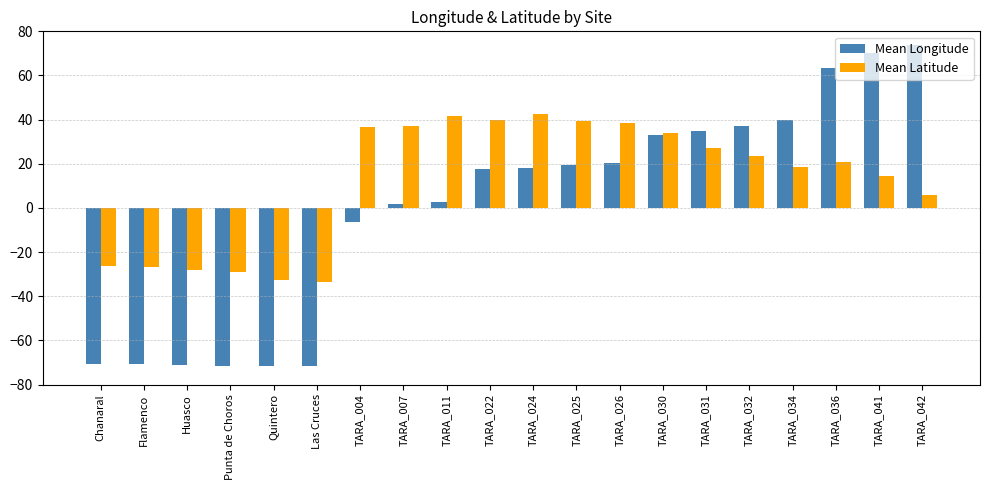

How many values in Mean Longitude are below zero?

7